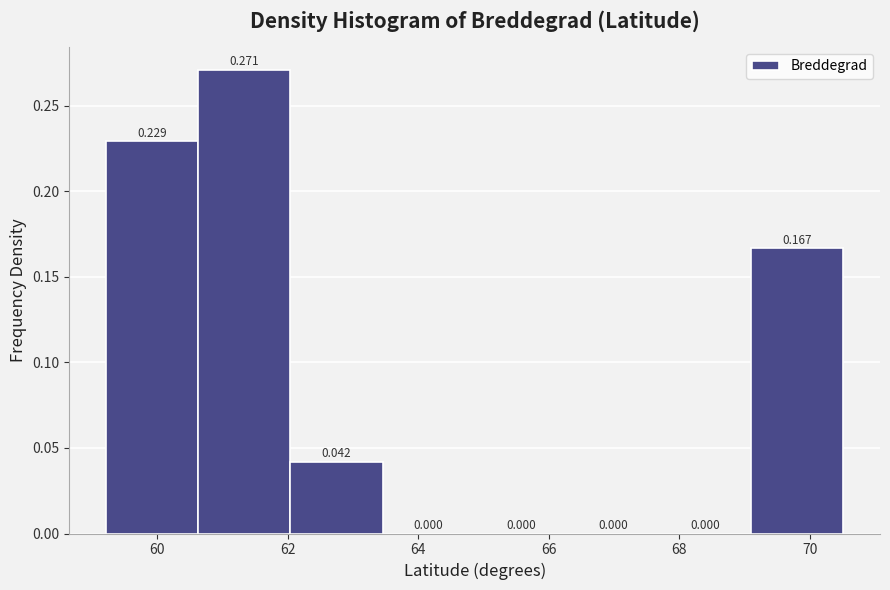

Reading left to right, list every bar in this chart as the range it spans on the x-axis followed by its height. The bar edges are not printed on the chart, so give them approximately, as read against the axis.

59.2 to 60.6: 0.229
60.6 to 62.0: 0.271
62.0 to 63.4: 0.042
63.4 to 64.8: 0.000
64.8 to 66.2: 0.000
66.2 to 67.6: 0.000
67.6 to 69.0: 0.000
69.0 to 70.6: 0.167